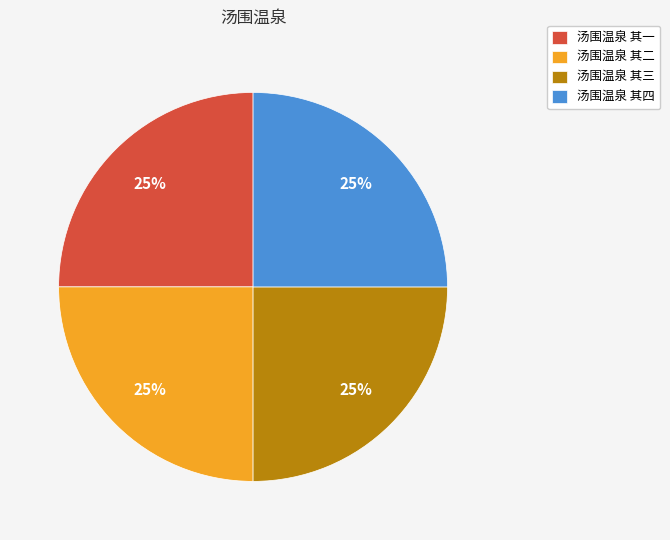

Is 汤围温泉 其二 the majority of the pie?

No